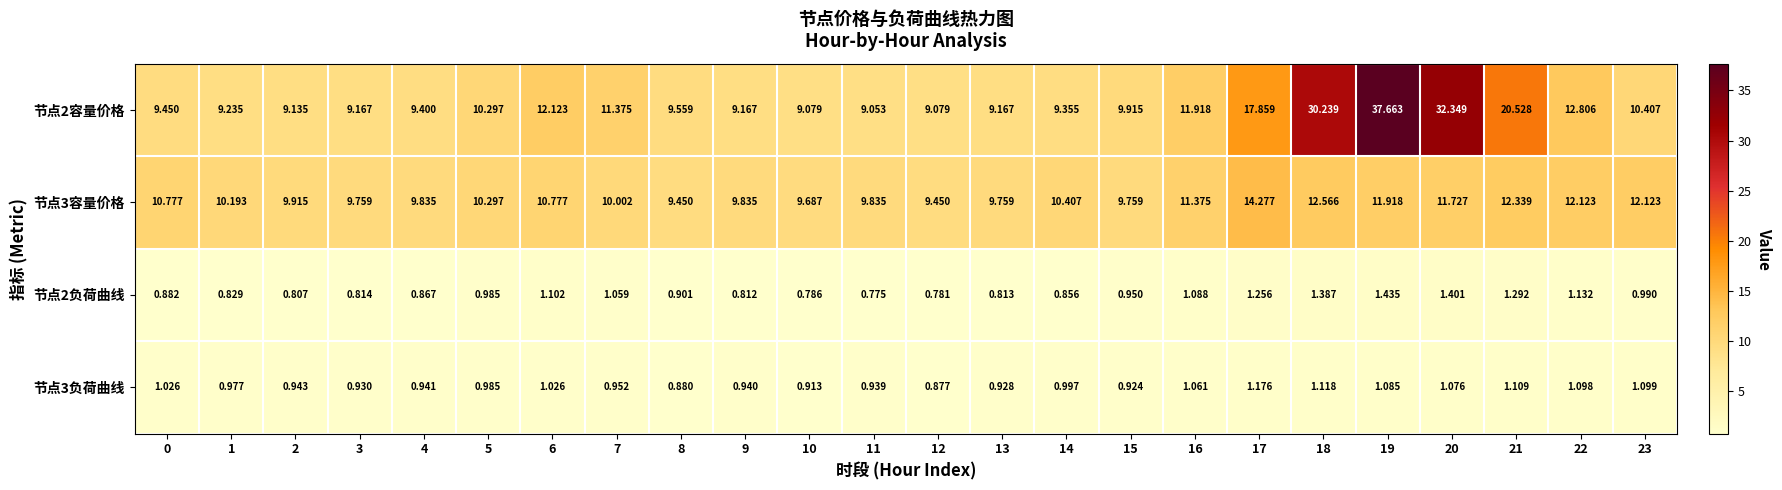

What is the total value across all series at 20?

46.6